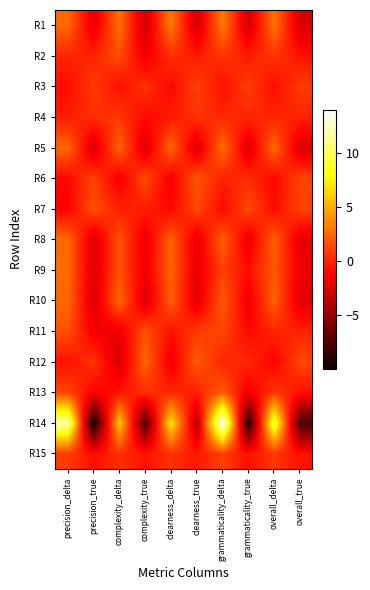

Which category has the lowest value across all series?

precision_true